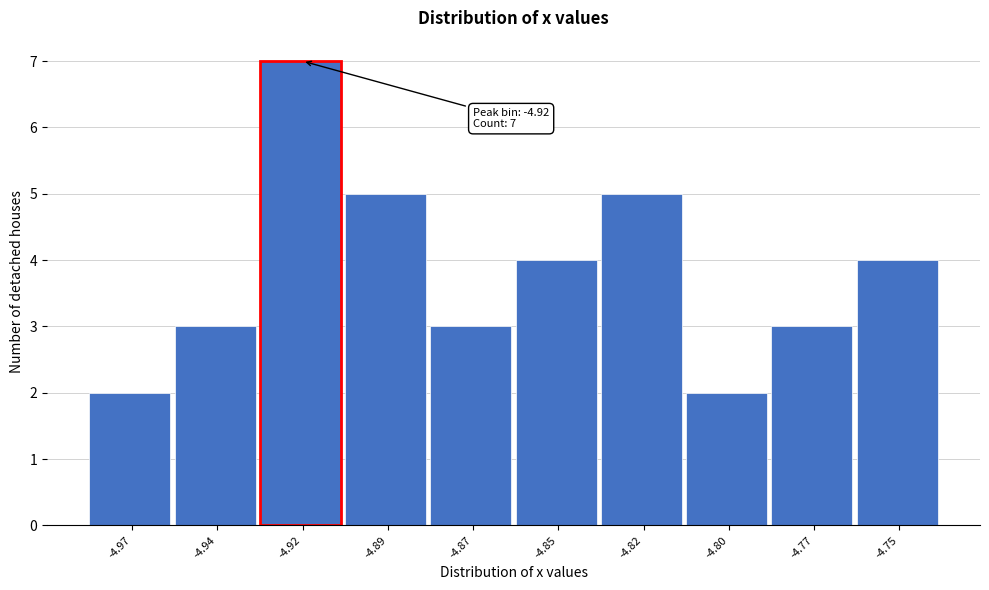

Reading left to right, what are all the values shown in this chart?

-4.97=2	-4.94=3	-4.92=7	-4.89=5	-4.87=3	-4.85=4	-4.82=5	-4.80=2	-4.77=3	-4.75=4